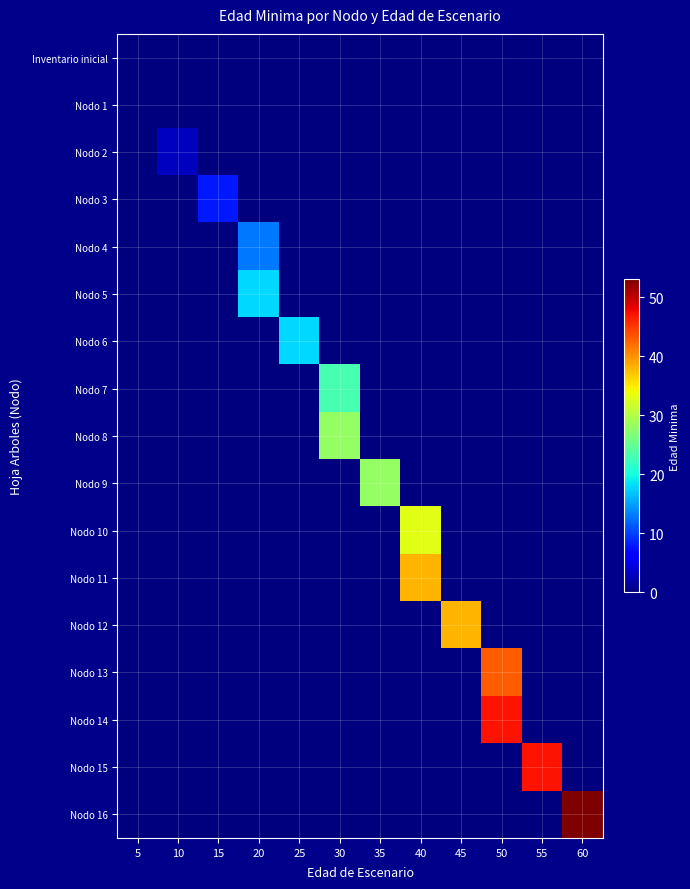

Count the number of data series in this chart.

17